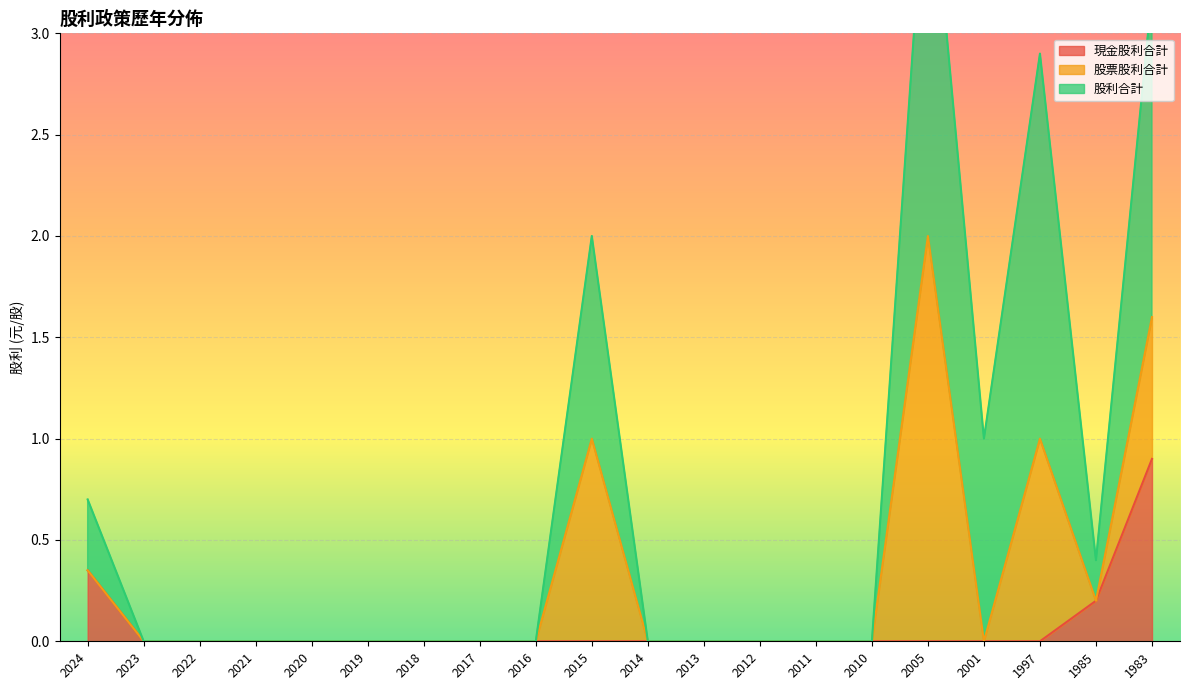

Reading left to right, list all the values displayed in this chart.

現金股利合計: 2024=0.3	2023=0.0	2022=0.0	2021=0.0	2020=0.0	2019=0.0	2018=0.0	2017=0.0	2016=0.0	2015=0.0	2014=0.0	2013=0.0	2012=0.0	2011=0.0	2010=0.0	2005=0.0	2001=0.0	1997=0.0	1985=0.2	1983=0.9
股票股利合計: 2024=0.0	2023=0.0	2022=0.0	2021=0.0	2020=0.0	2019=0.0	2018=0.0	2017=0.0	2016=0.0	2015=1.0	2014=0.0	2013=0.0	2012=0.0	2011=0.0	2010=0.0	2005=2.0	2001=0.0	1997=1.0	1985=0.0	1983=0.7
股利合計: 2024=0.3	2023=0.0	2022=0.0	2021=0.0	2020=0.0	2019=0.0	2018=0.0	2017=0.0	2016=0.0	2015=1.0	2014=0.0	2013=0.0	2012=0.0	2011=0.0	2010=0.0	2005=2.0	2001=1.0	1997=1.9	1985=0.2	1983=1.6